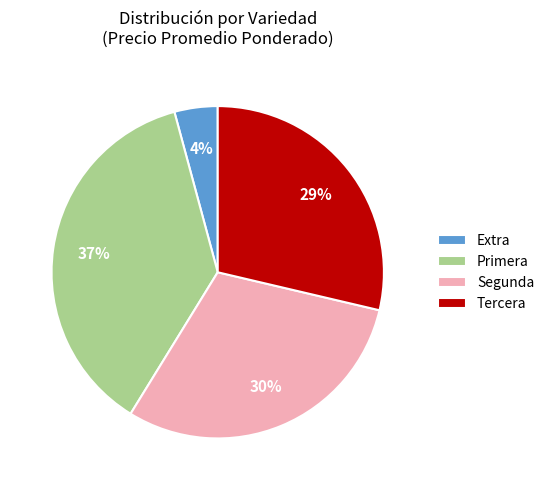

Count the number of slices in the pie.

4